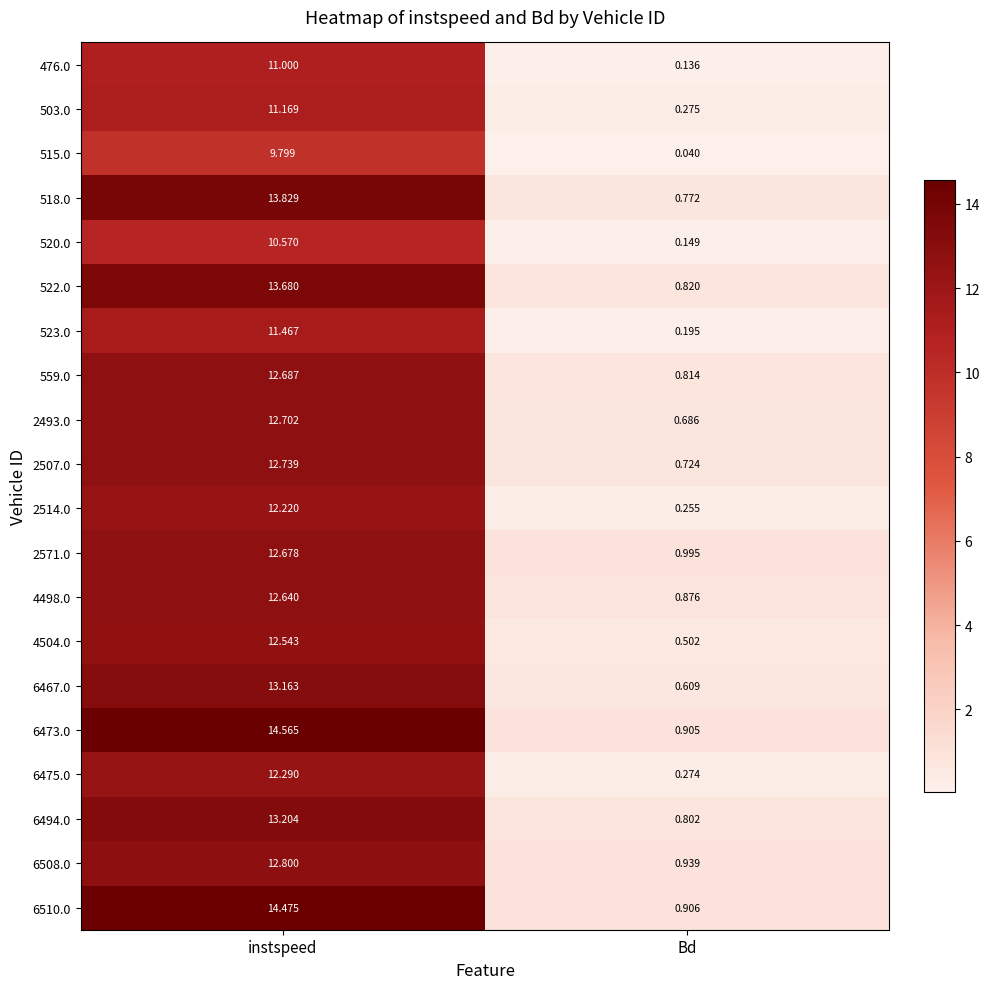

List the labels in order of 6494.0 value, largest first.

instspeed, Bd